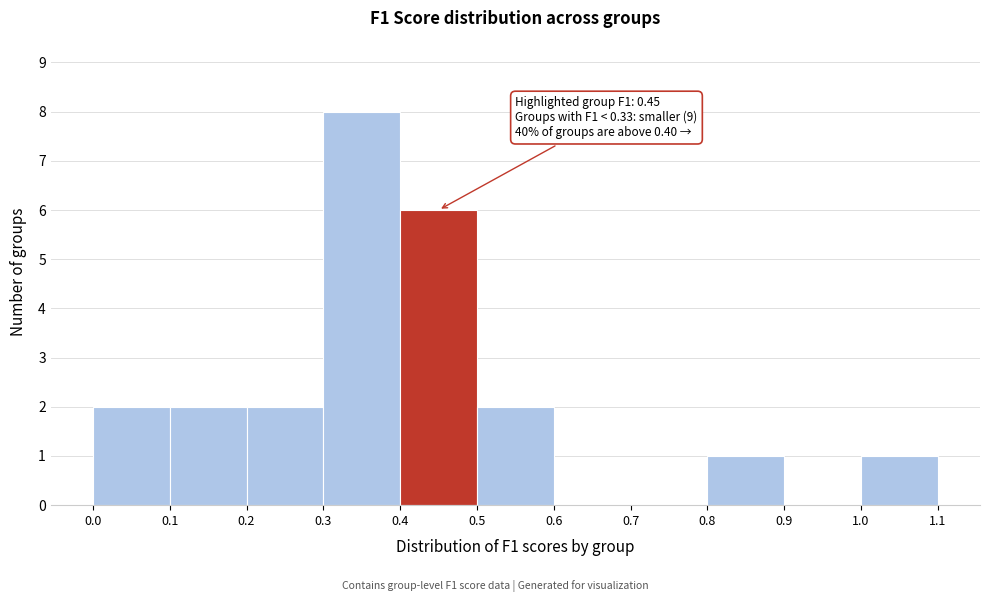

Over which range of the x-axis is the bar tallest?

0.3 to 0.4